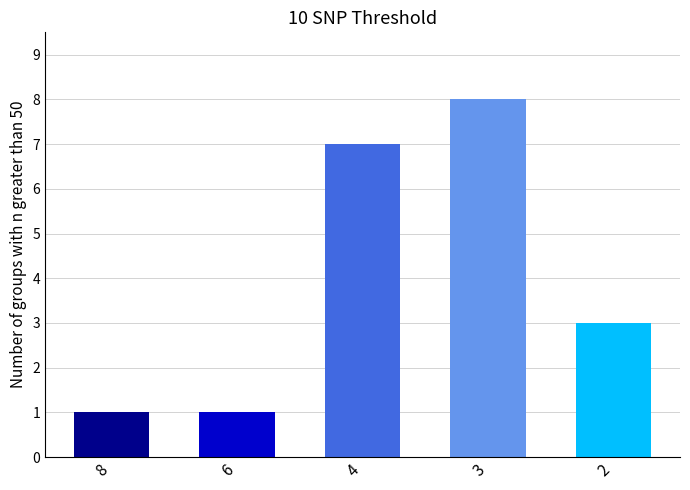

Are the bars horizontal?

No